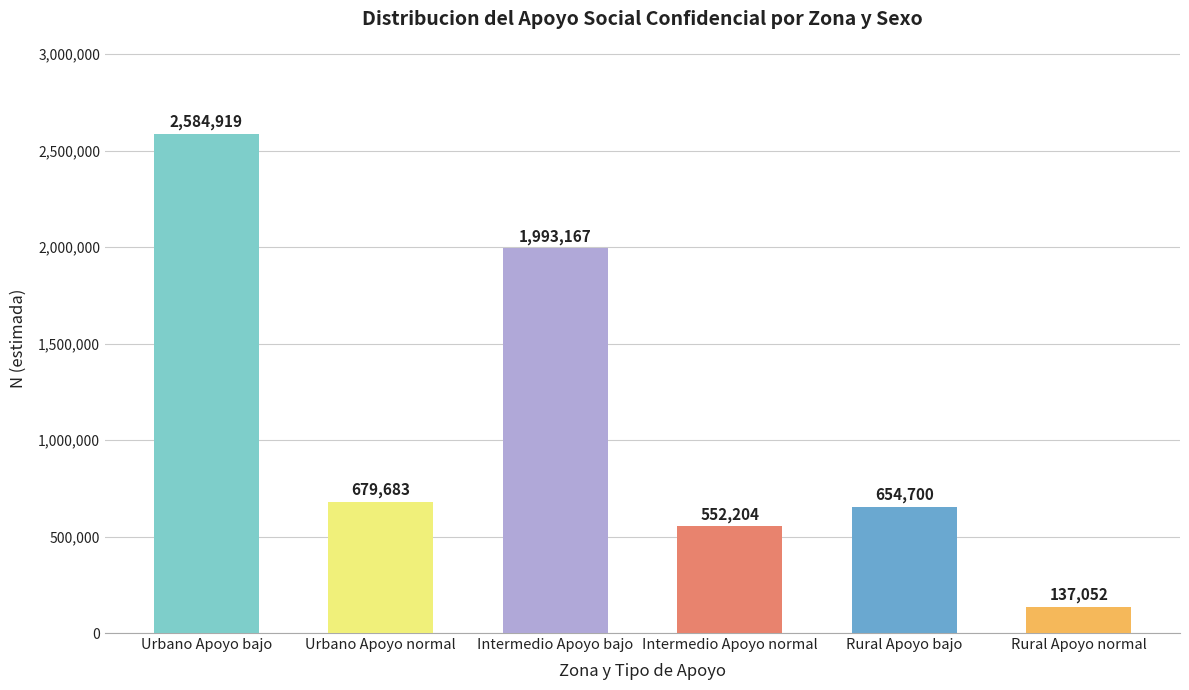

What position from the right is Intermedio Apoyo normal?

3